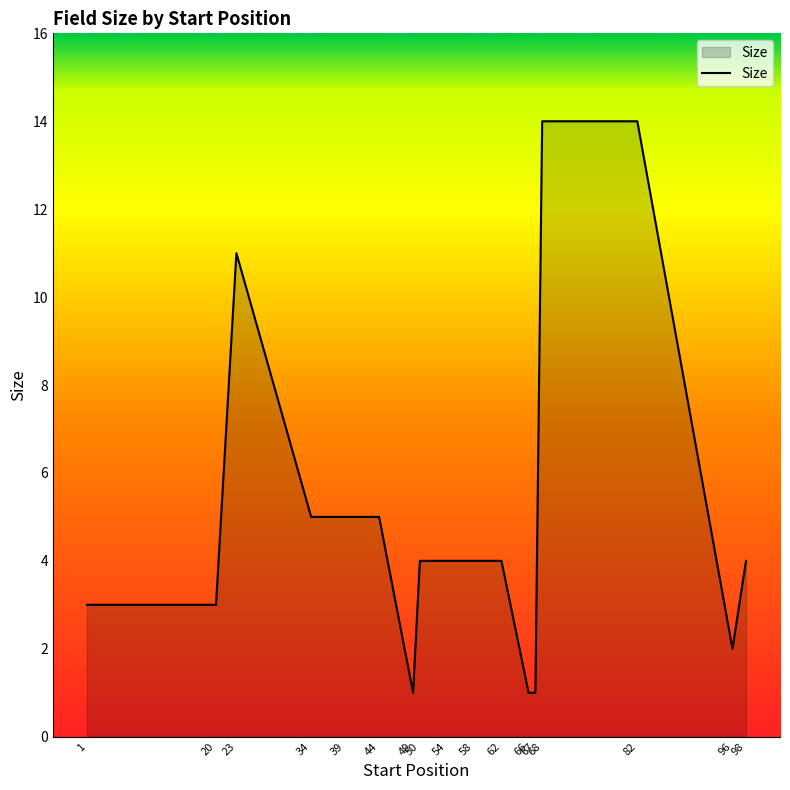

What is the difference between the values at 67 and 34?

4